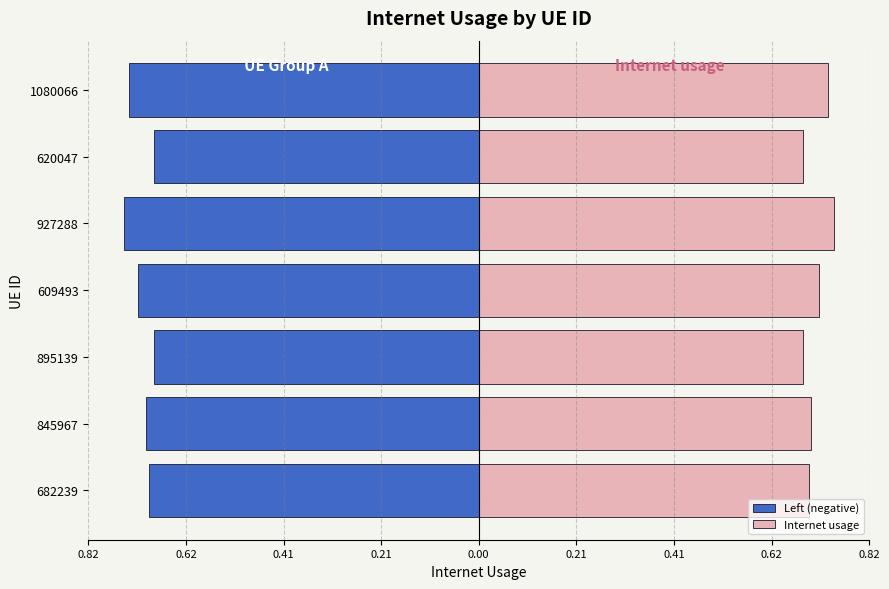

What is the sum of all Left (negative) values?

-5.0